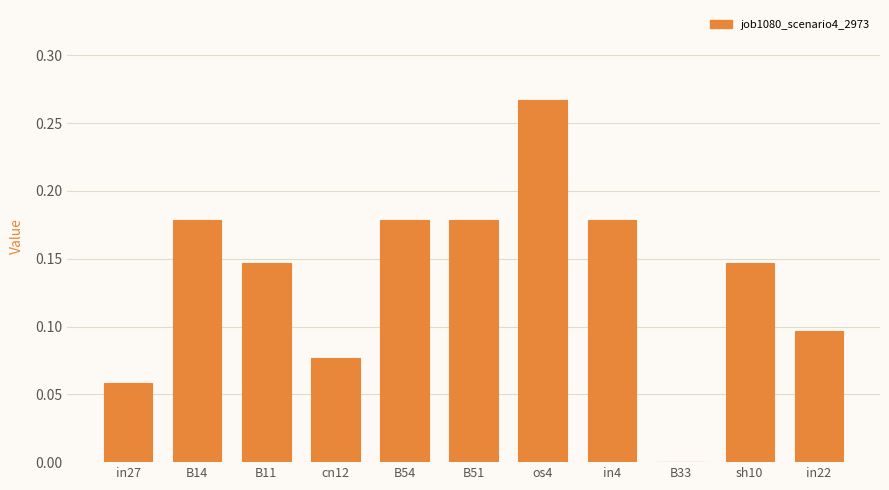

What is the sum of all values?

1.5